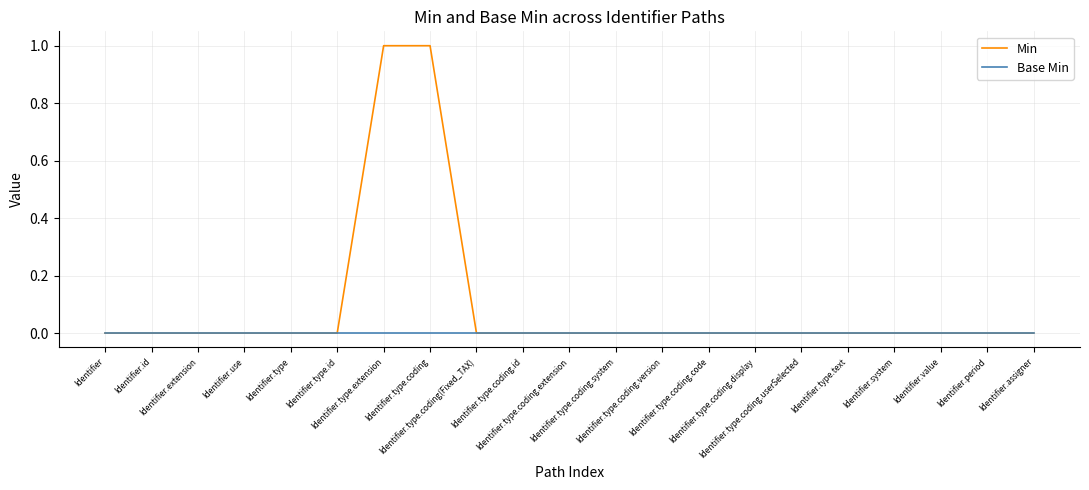

Which series has the widest spread of values?

Min